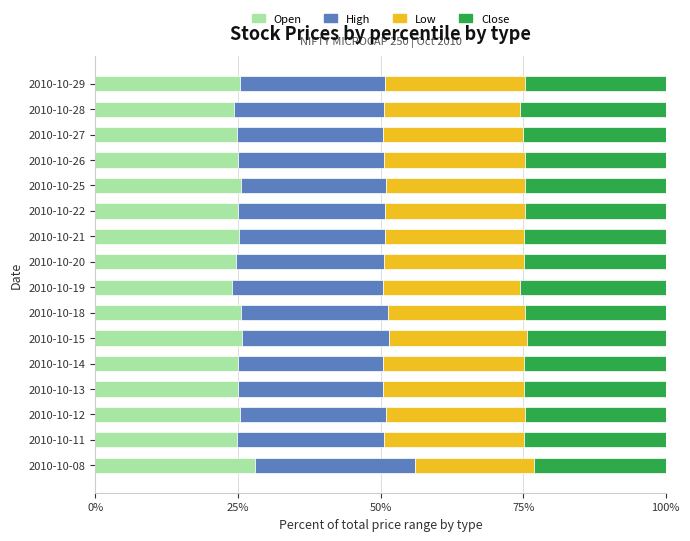

True or false: Open has a value of 40.3 at 2010-10-13.

False